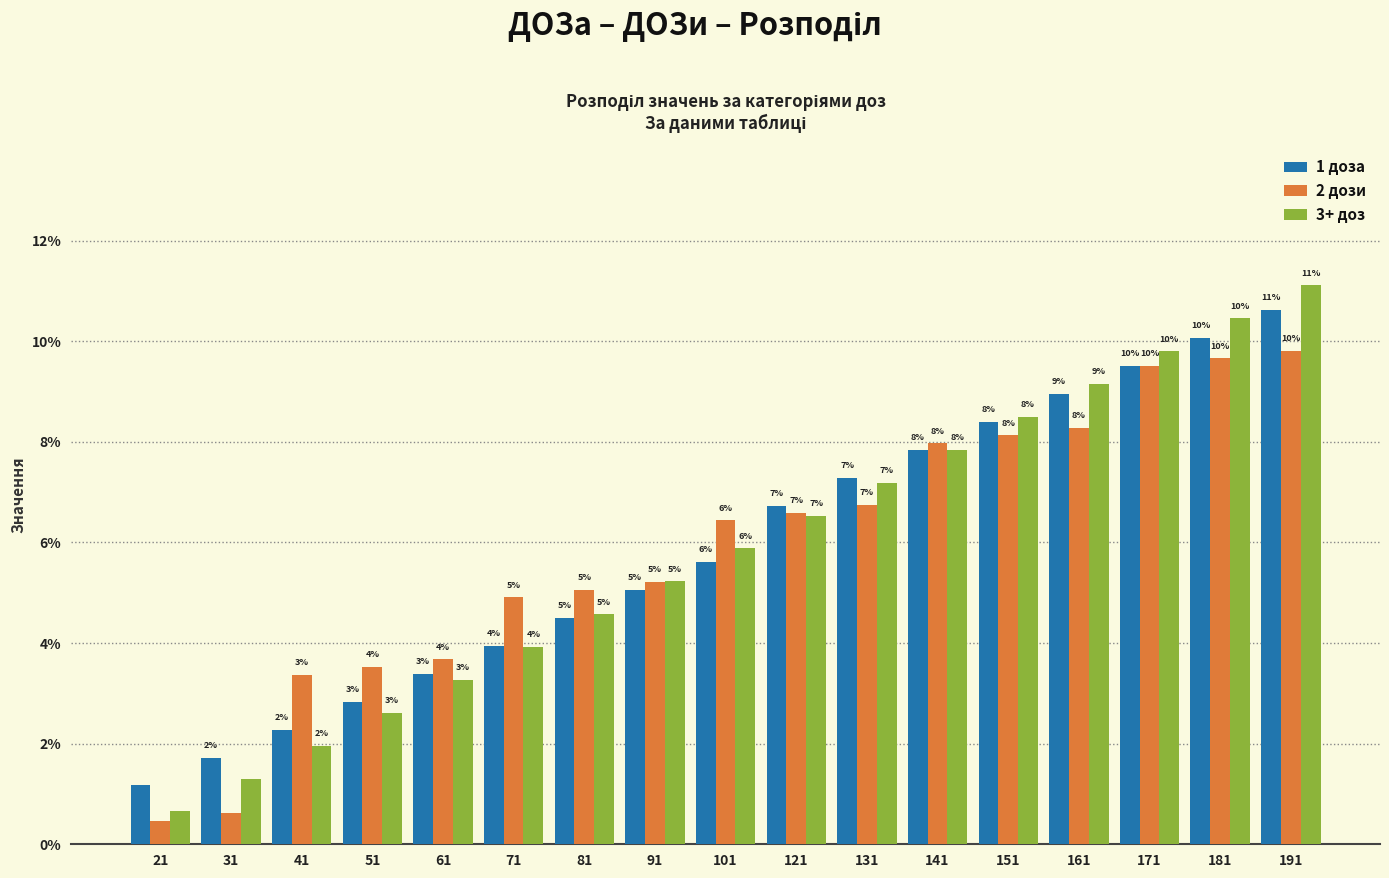

The value of 3+ доз at 181 is 10.5. True or false?

True